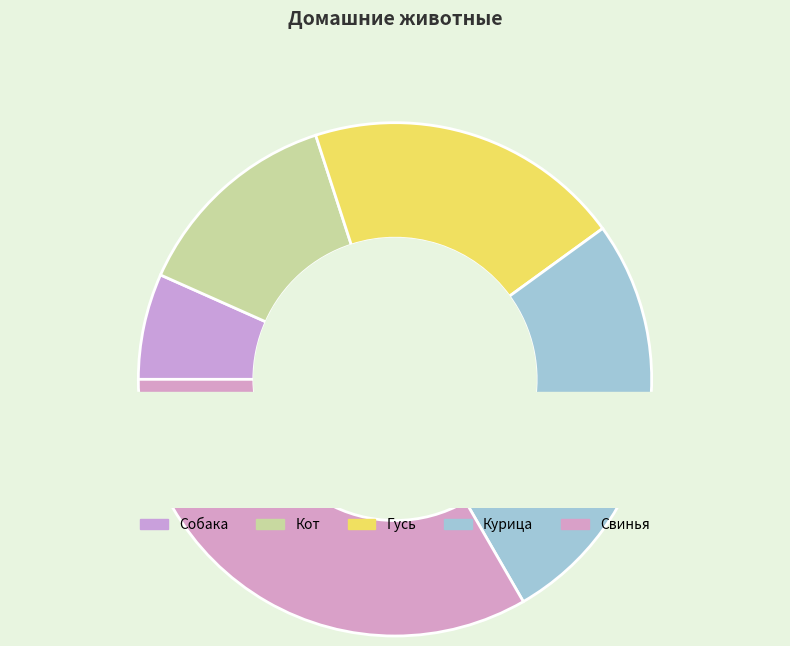

Approximately how many times larger is the value at Кот compared to Свинья?

0.4